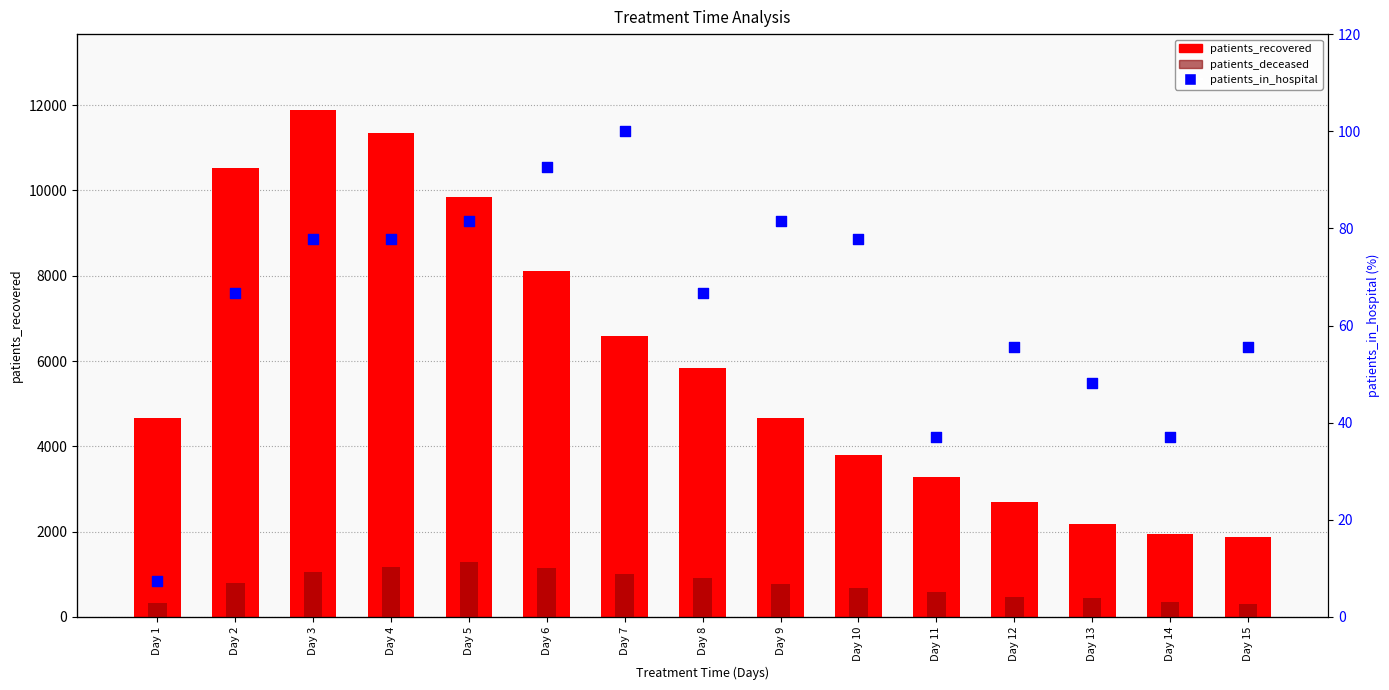

At how many categories does at least one series exceed 9073?

4